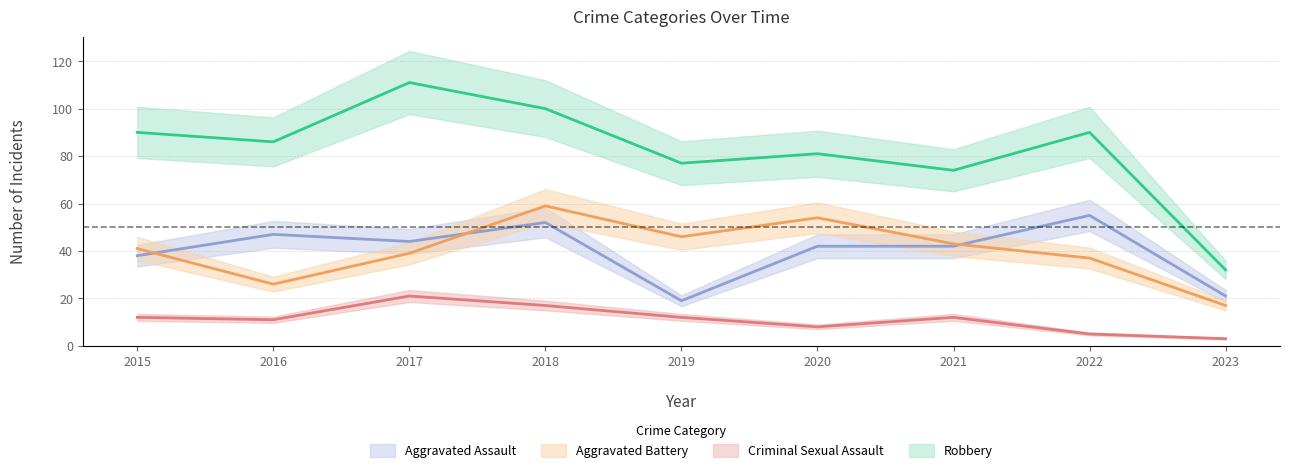

True or false: Aggravated Battery has more than 2 interior local peaks.

False